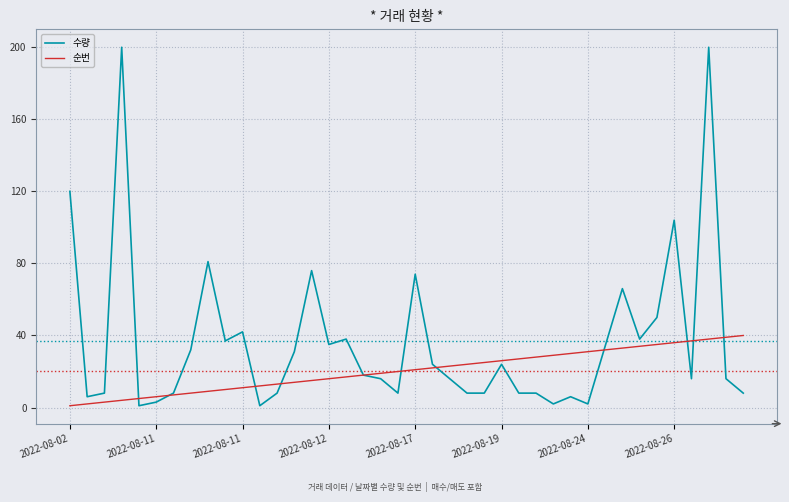

Which series has the largest range (max minus min)?

수량